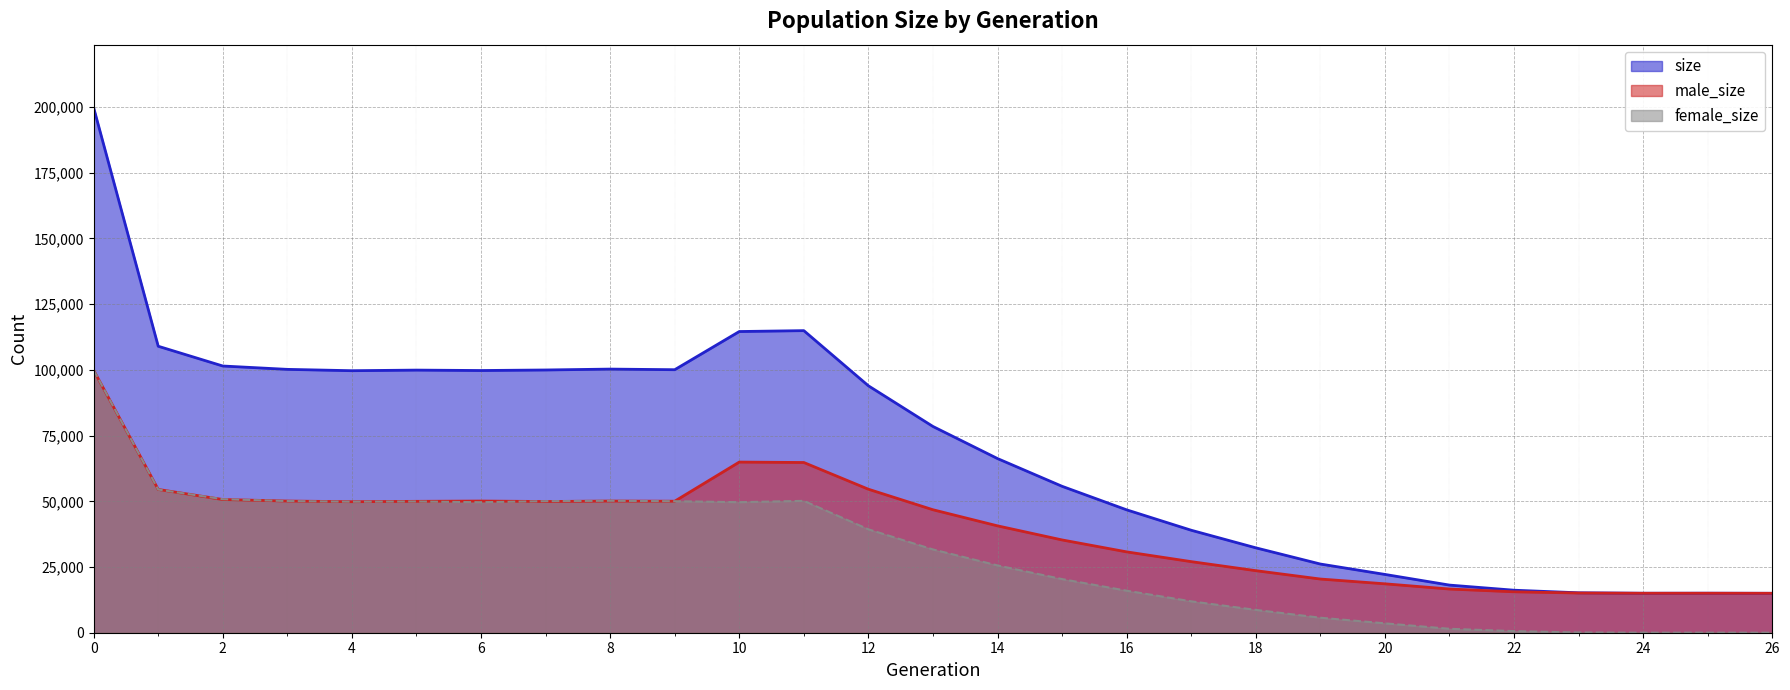

What are all the series names shown in the legend?

size, male_size, female_size